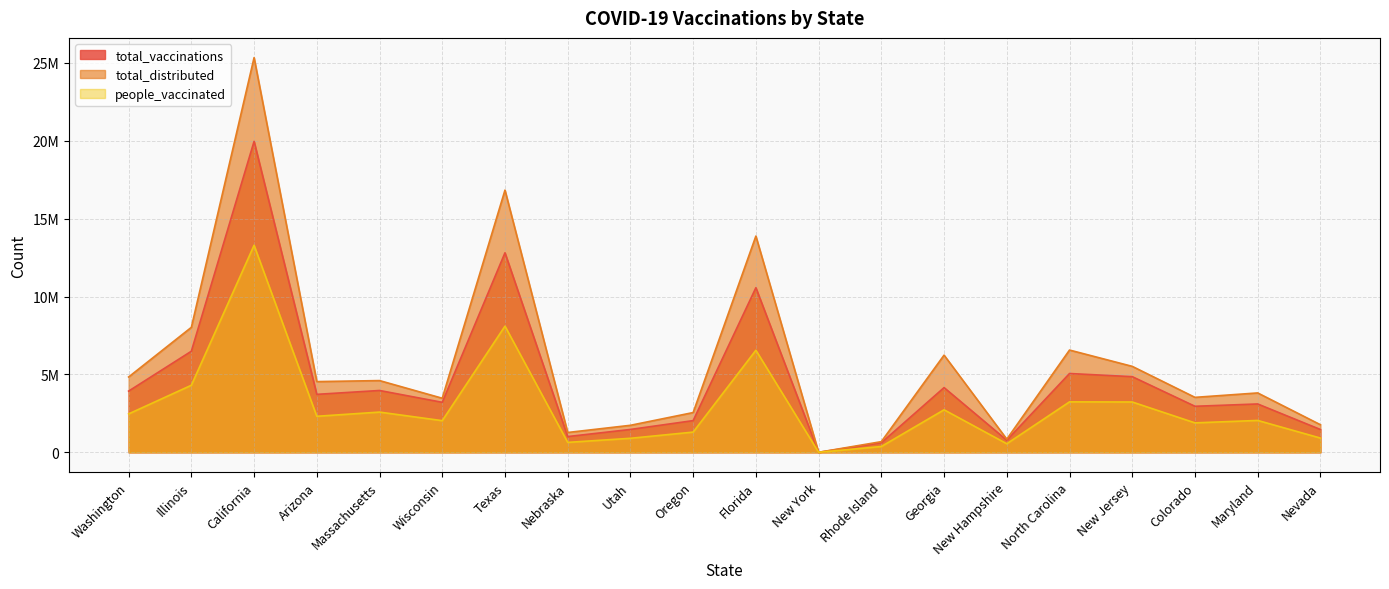

Rank the categories by total_vaccinations value from highest to lowest.

California, Texas, Florida, Illinois, North Carolina, New Jersey, Georgia, Massachusetts, Washington, Arizona, Wisconsin, Maryland, Colorado, Oregon, Utah, Nevada, Nebraska, New Hampshire, Rhode Island, New York